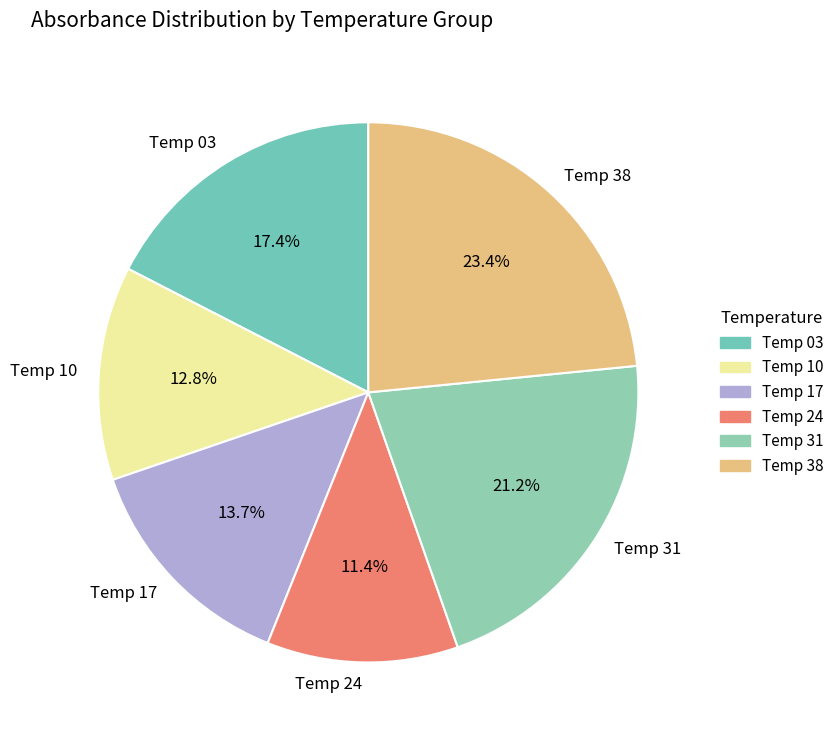

Does Temp 03 represent more than half of the total?

No